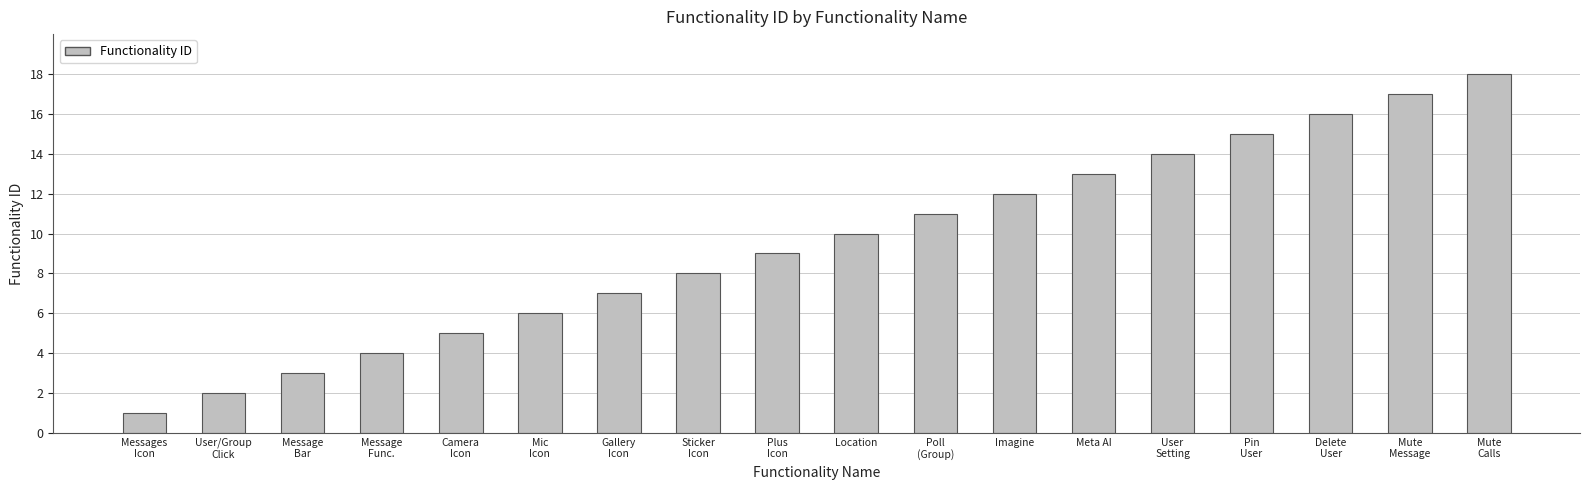

What is the approximate value at User
Setting?

14